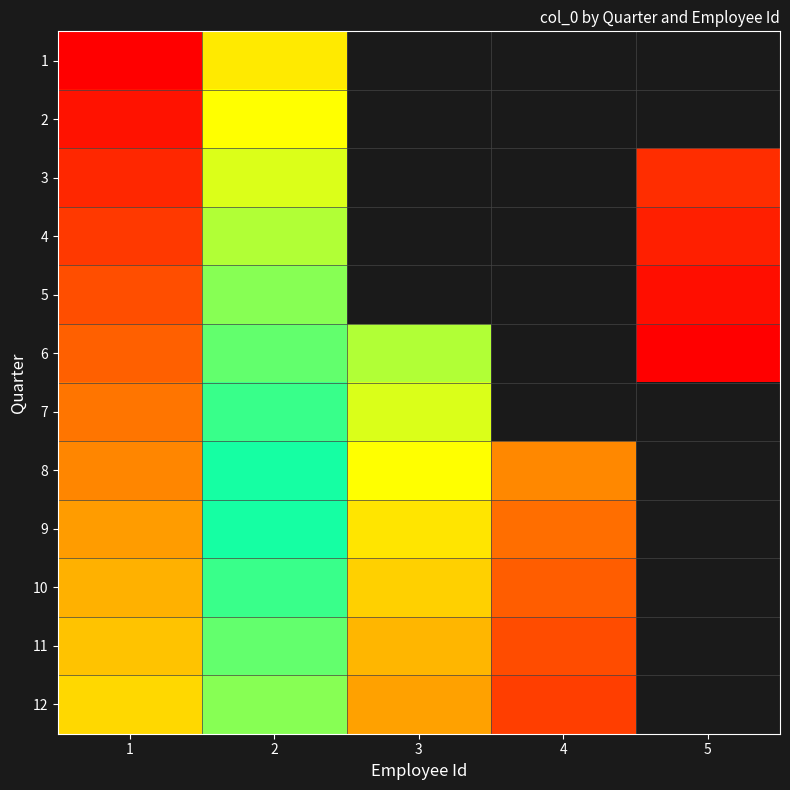

Which label corresponds to the largest value in the chart?

5